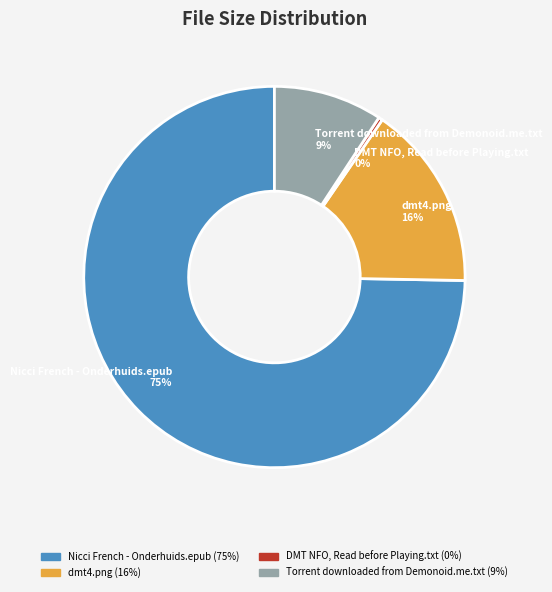

To the nearest percent, what is the average slice percentage?

25%